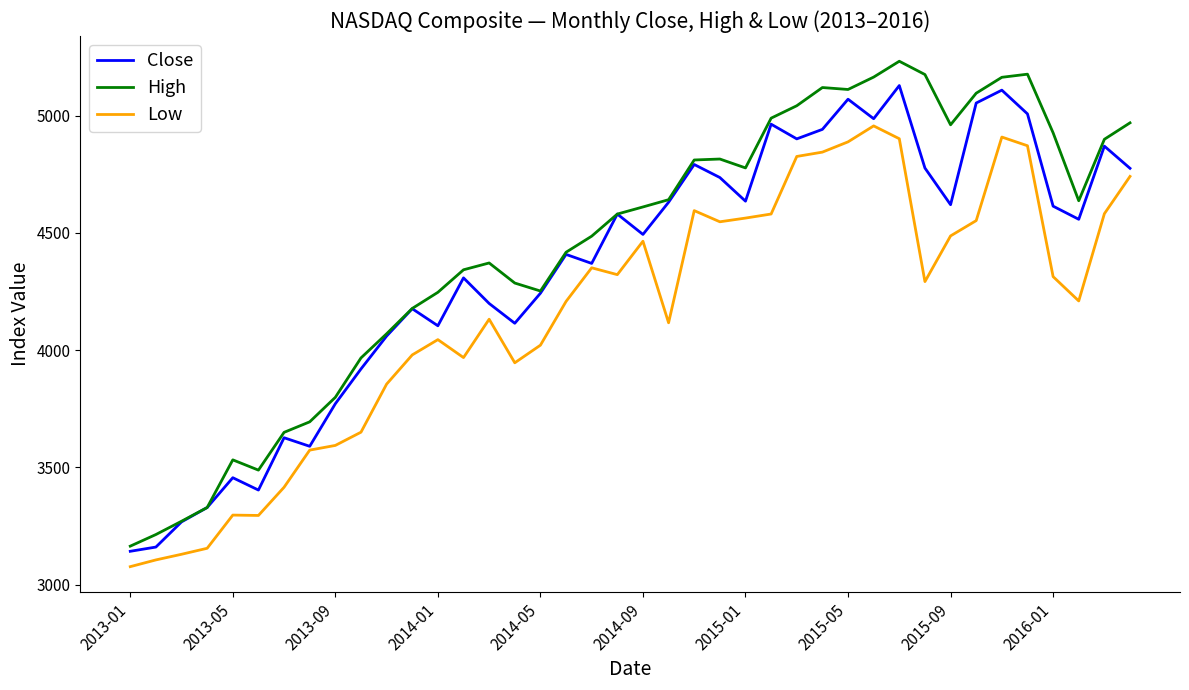

Which series has the largest range (max minus min)?

High